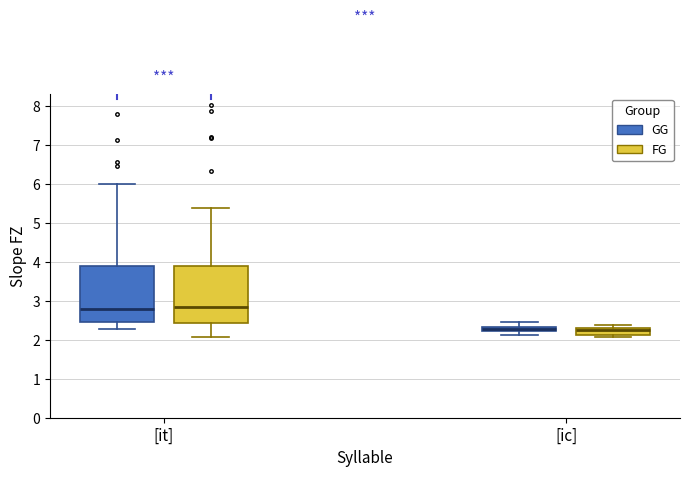

Where does the upper whisker of the box for [it] (GG) end on the y-axis? The values are not printed on the chart, so give them approximately, as read against the axis.

6.0